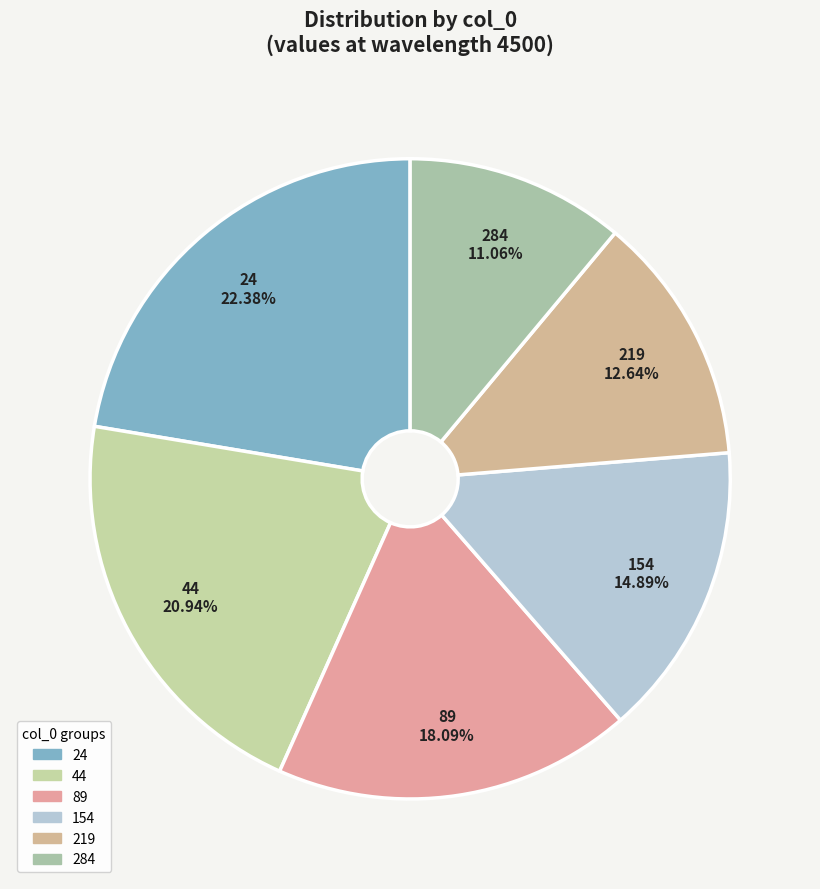

Is the sum of 154 and 44 greater than half?

No